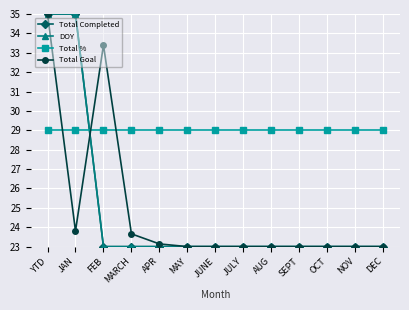

Is this an area chart (filled region under the line)?

No